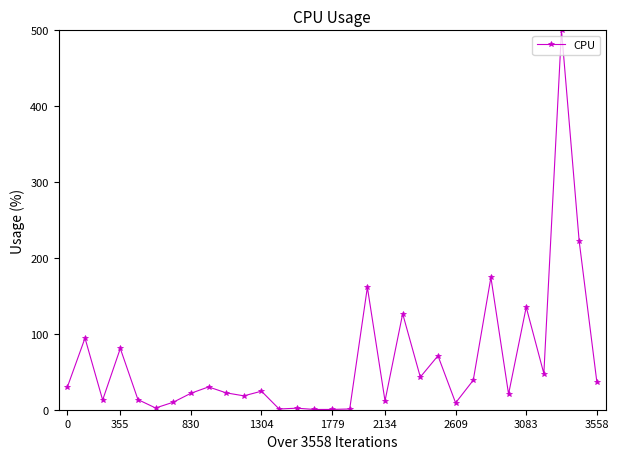

What is the greatest value displayed?

500.0